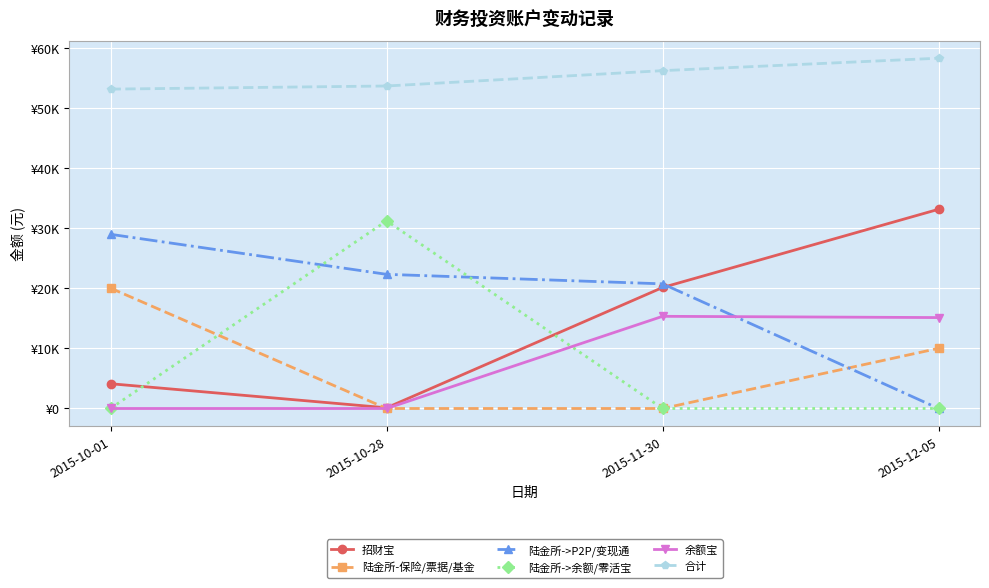

Rank the series by their maximum value, from highest to lowest.

合计, 招财宝, 陆金所->余额/零活宝, 陆金所->P2P/变现通, 陆金所-保险/票据/基金, 余额宝